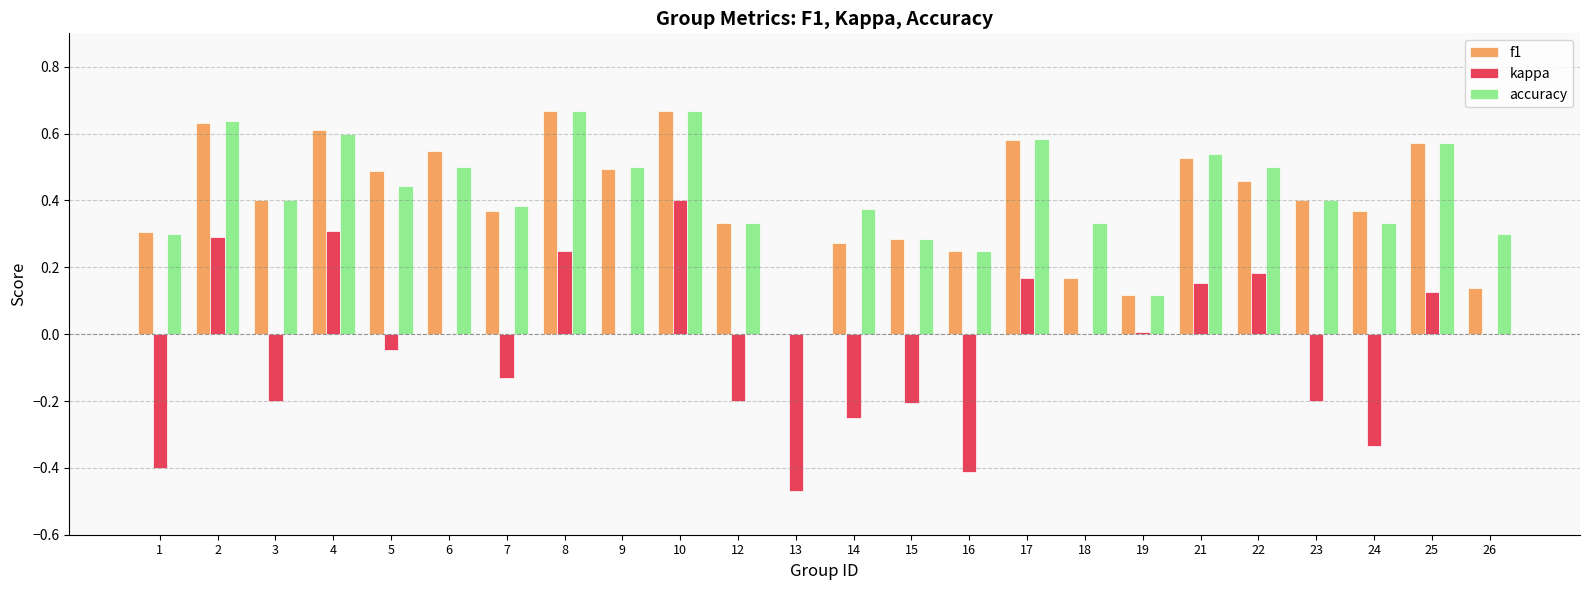

Between 23 and 24, which series saw the biggest shift?

kappa